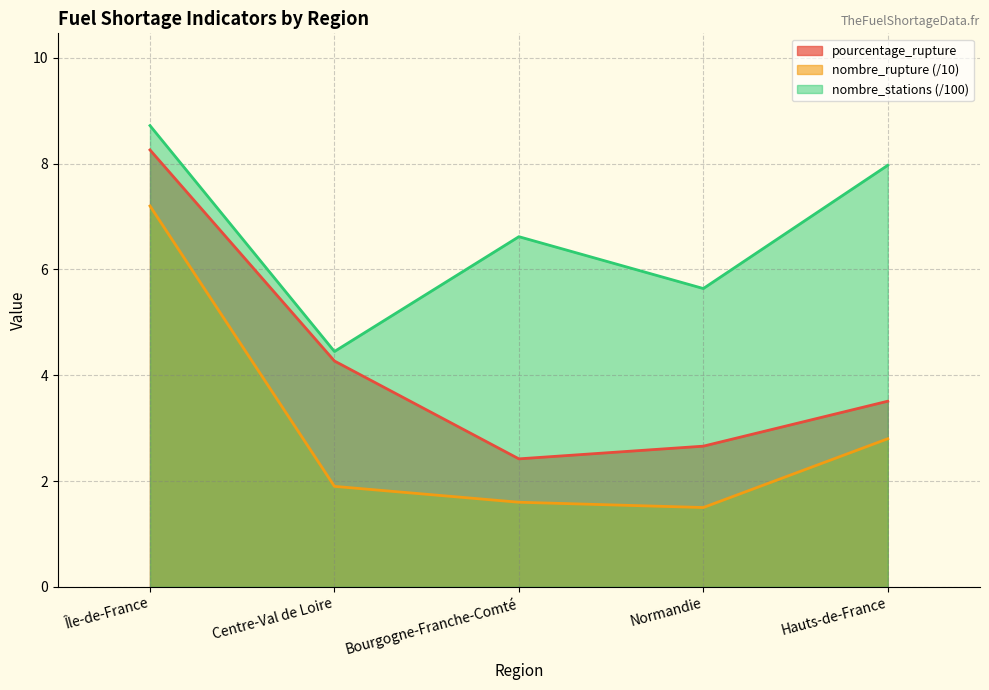

Is the value of nombre_stations at Hauts-de-France greater than the value of pourcentage_rupture at Hauts-de-France?

Yes